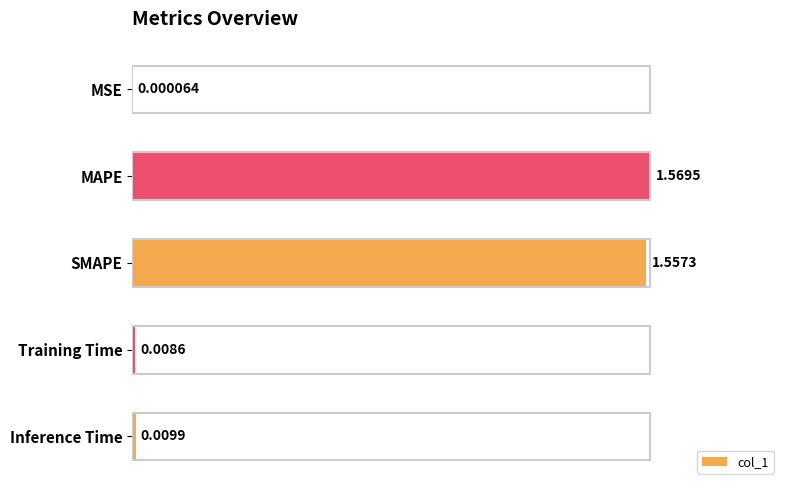

Count the number of categories in the chart.

5